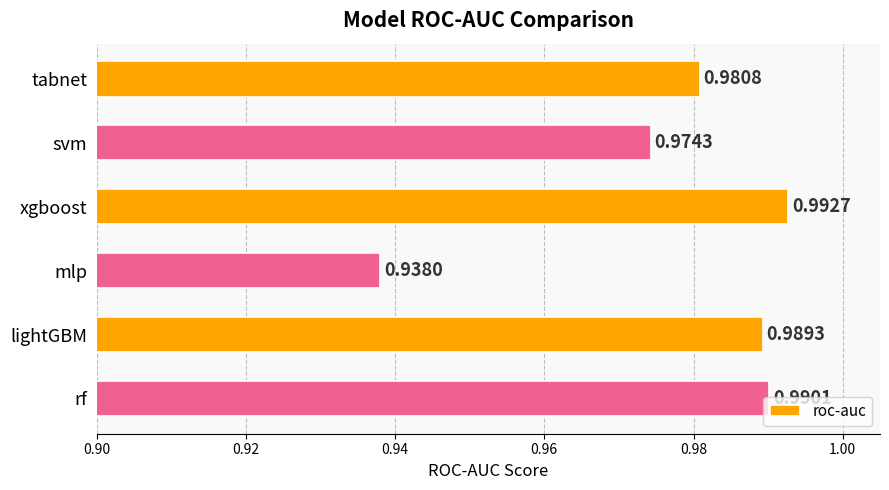

Which has a higher value, svm or lightGBM?

lightGBM